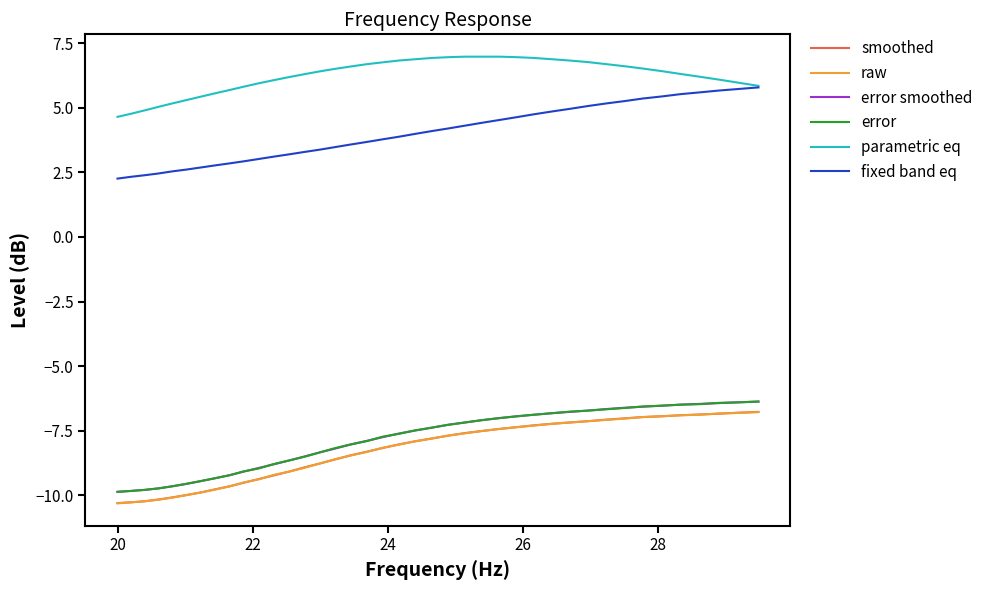

True or false: raw and fixed band eq cross at least once.

False